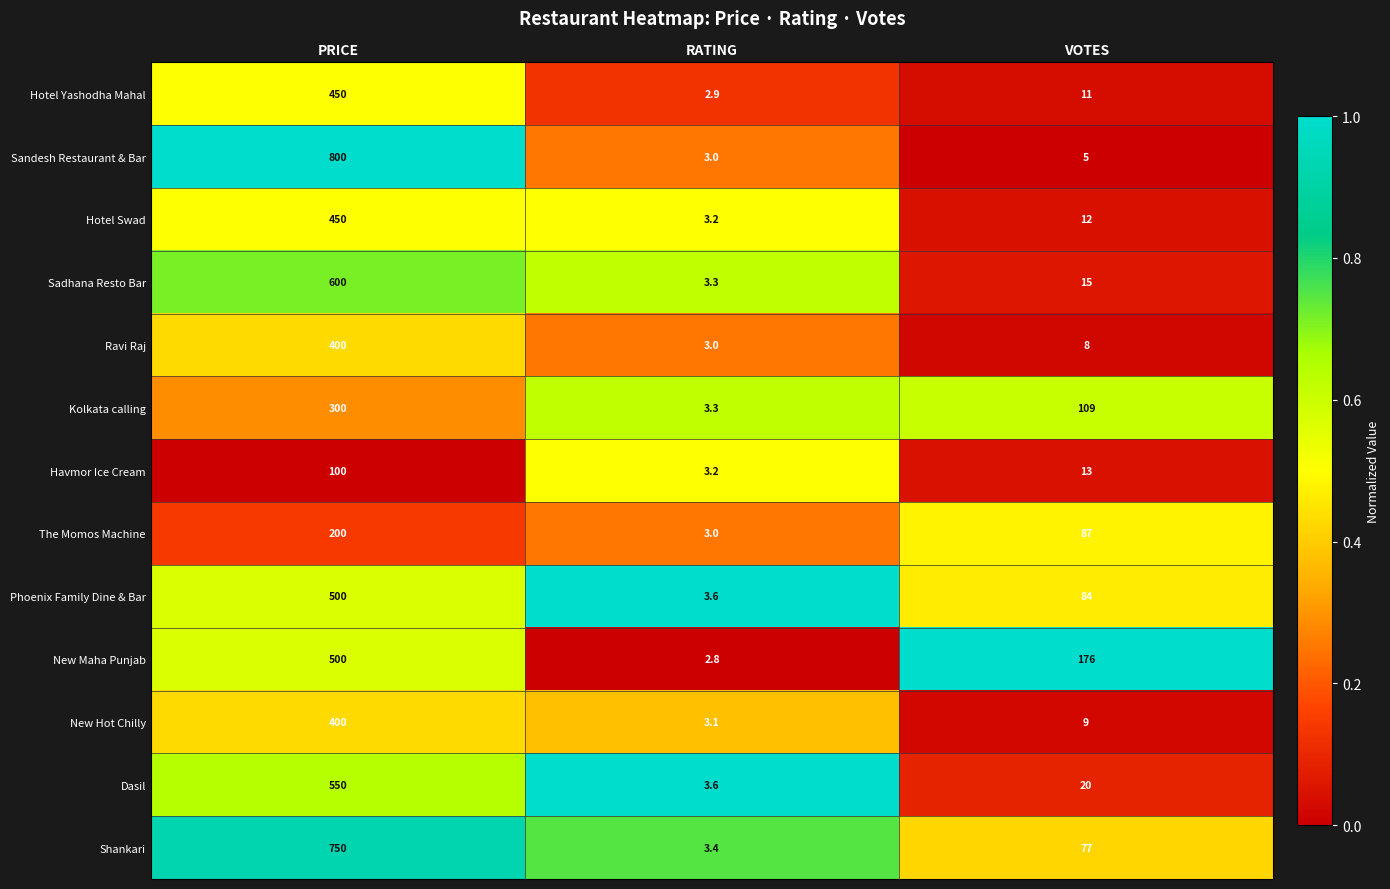

How many distinct data groups are displayed?

13